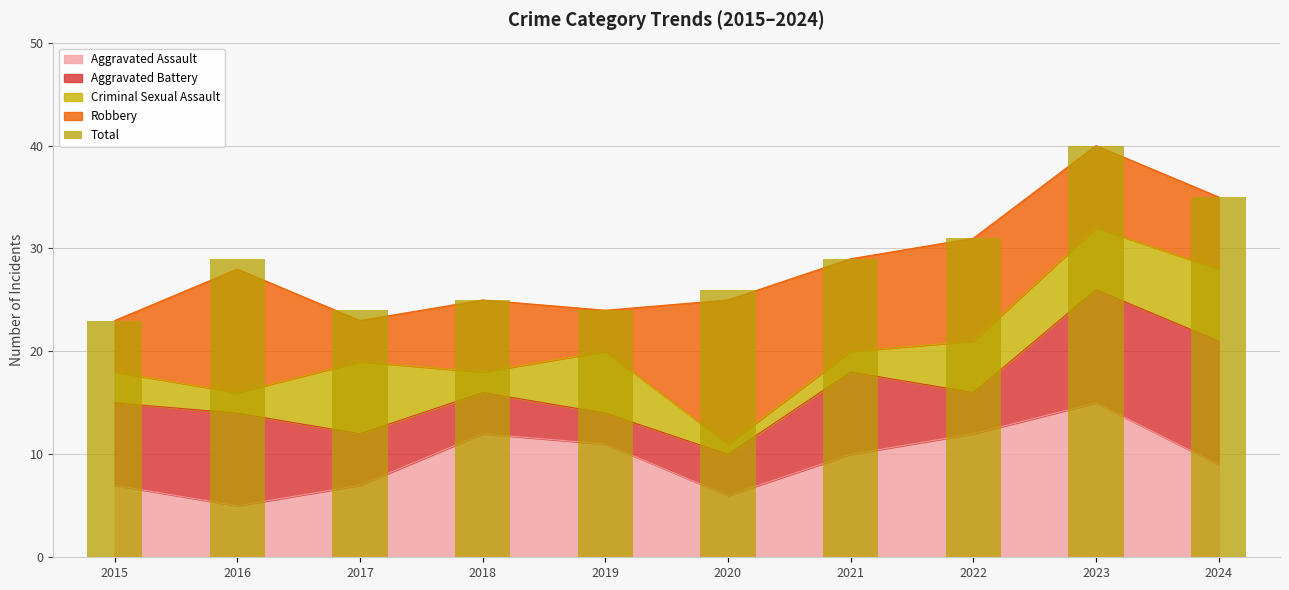

Reading left to right, what are all the values shown in this chart?

2015=23	2016=29	2017=24	2018=25	2019=24	2020=26	2021=29	2022=31	2023=40	2024=35